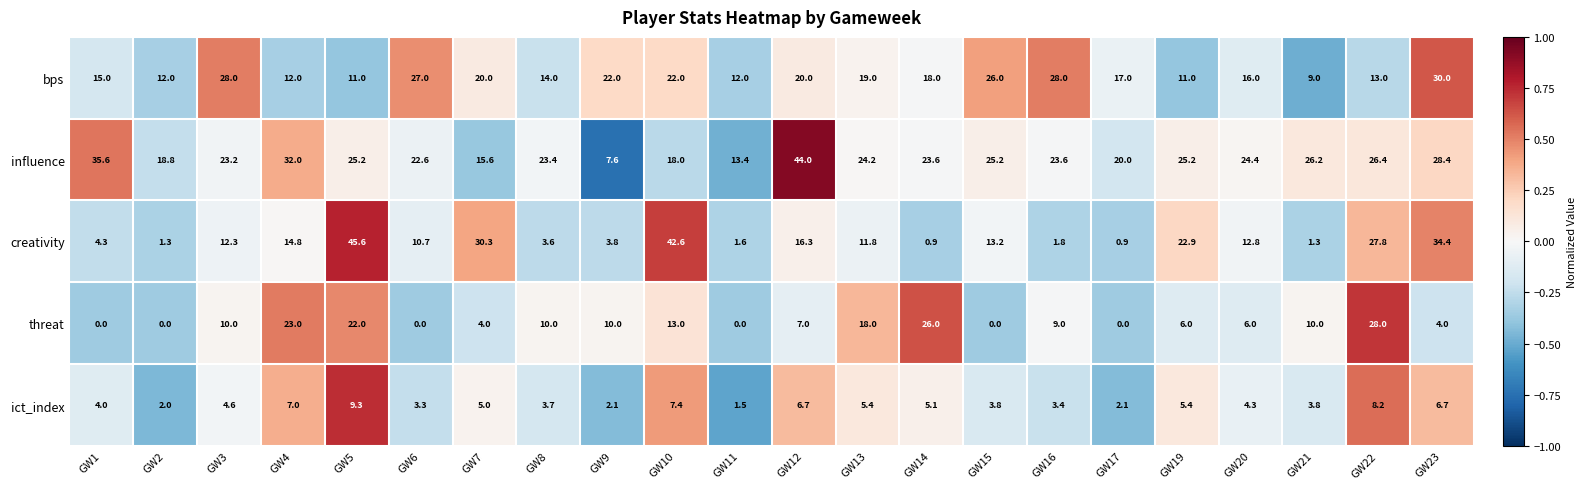

At which label does creativity reach its peak?

GW5